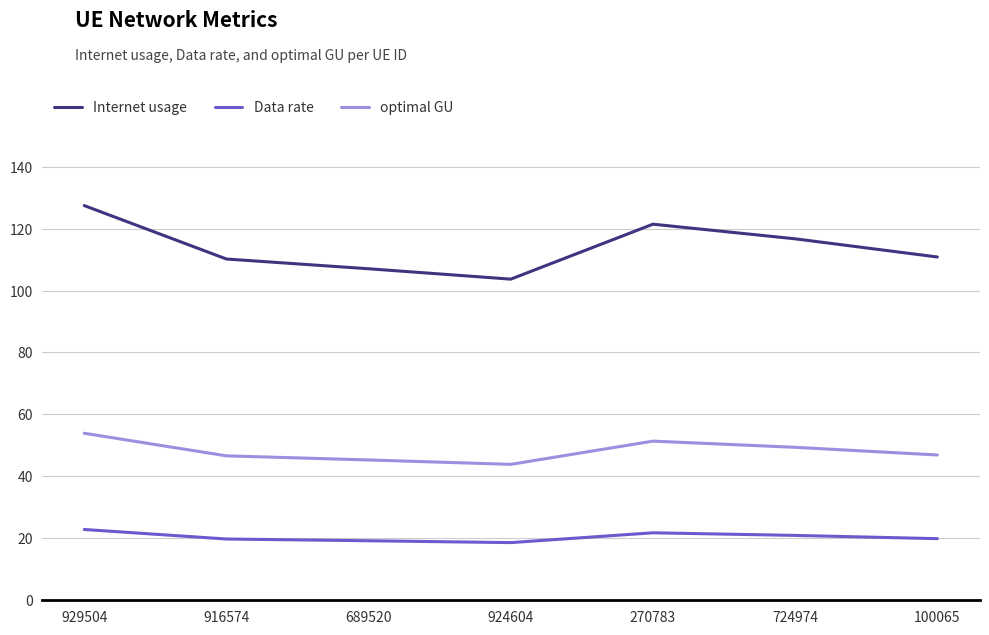

At 100065, list the series in order from largest to smallest.

Internet usage, optimal GU, Data rate